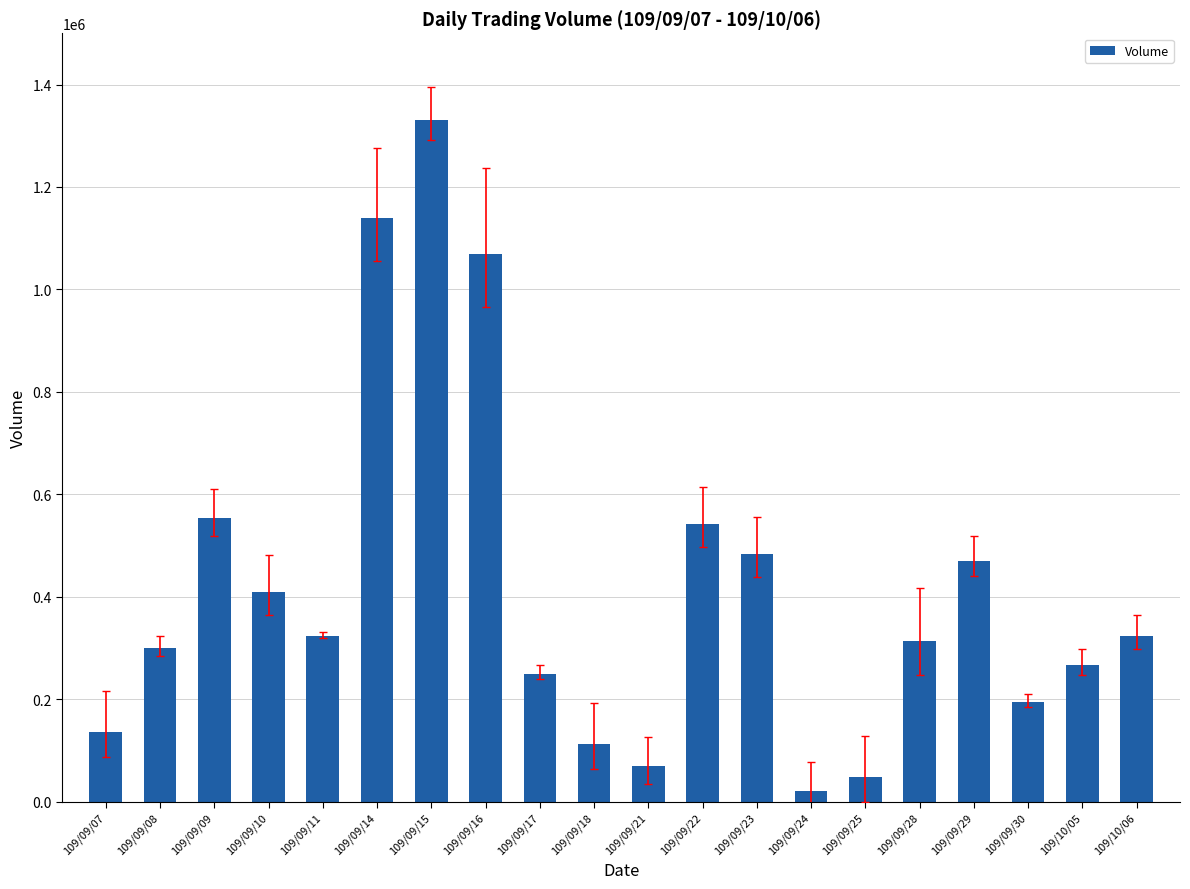

What is the greatest value displayed?

1331000